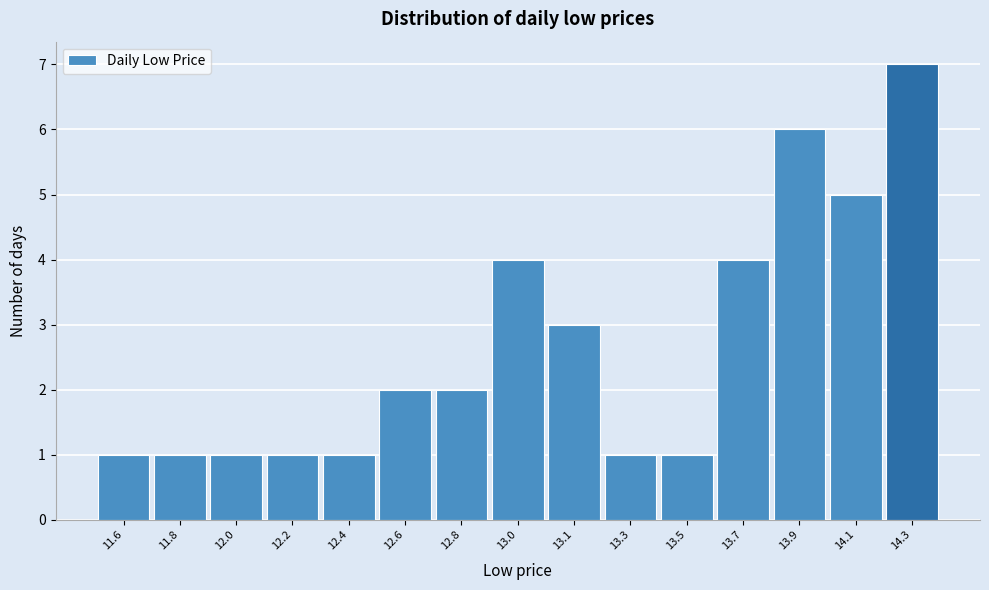

Reading left to right, list all the values displayed in this chart.

11.6=1	11.8=1	12.0=1	12.2=1	12.4=1	12.6=2	12.8=2	13.0=4	13.1=3	13.3=1	13.5=1	13.7=4	13.9=6	14.1=5	14.3=7